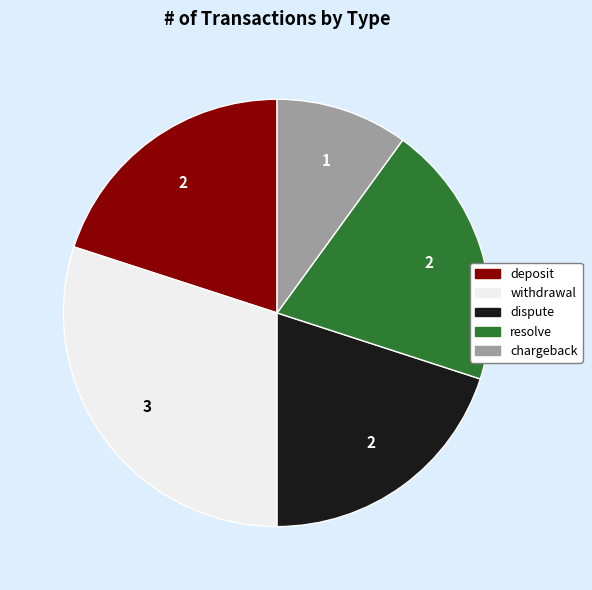

Which category has the biggest portion of the pie?

withdrawal